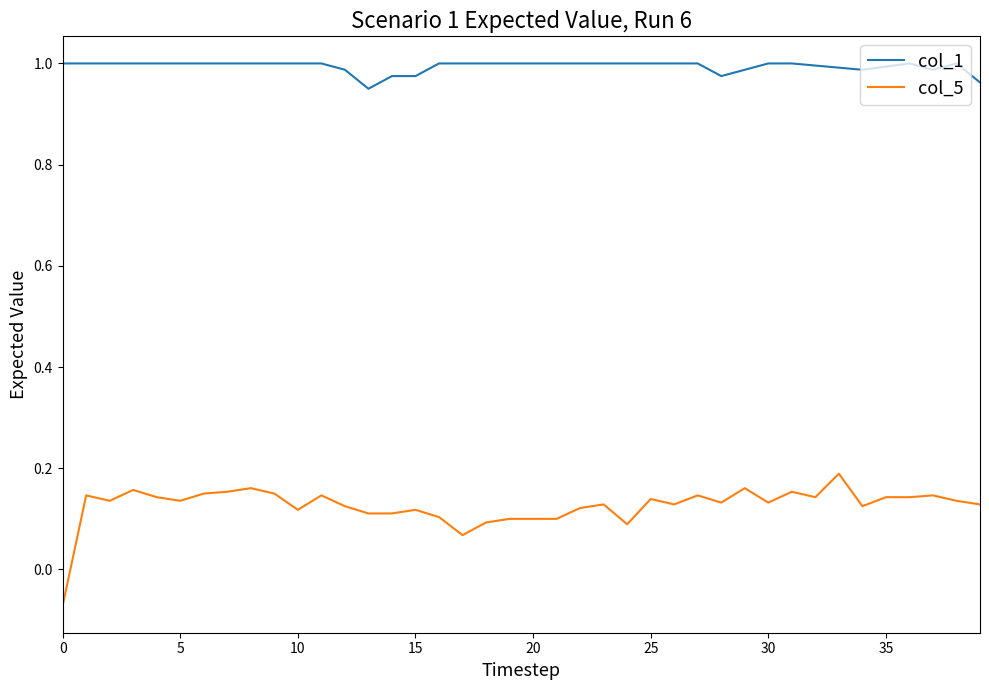

True or false: col_1 and col_5 intersect in this chart.

False